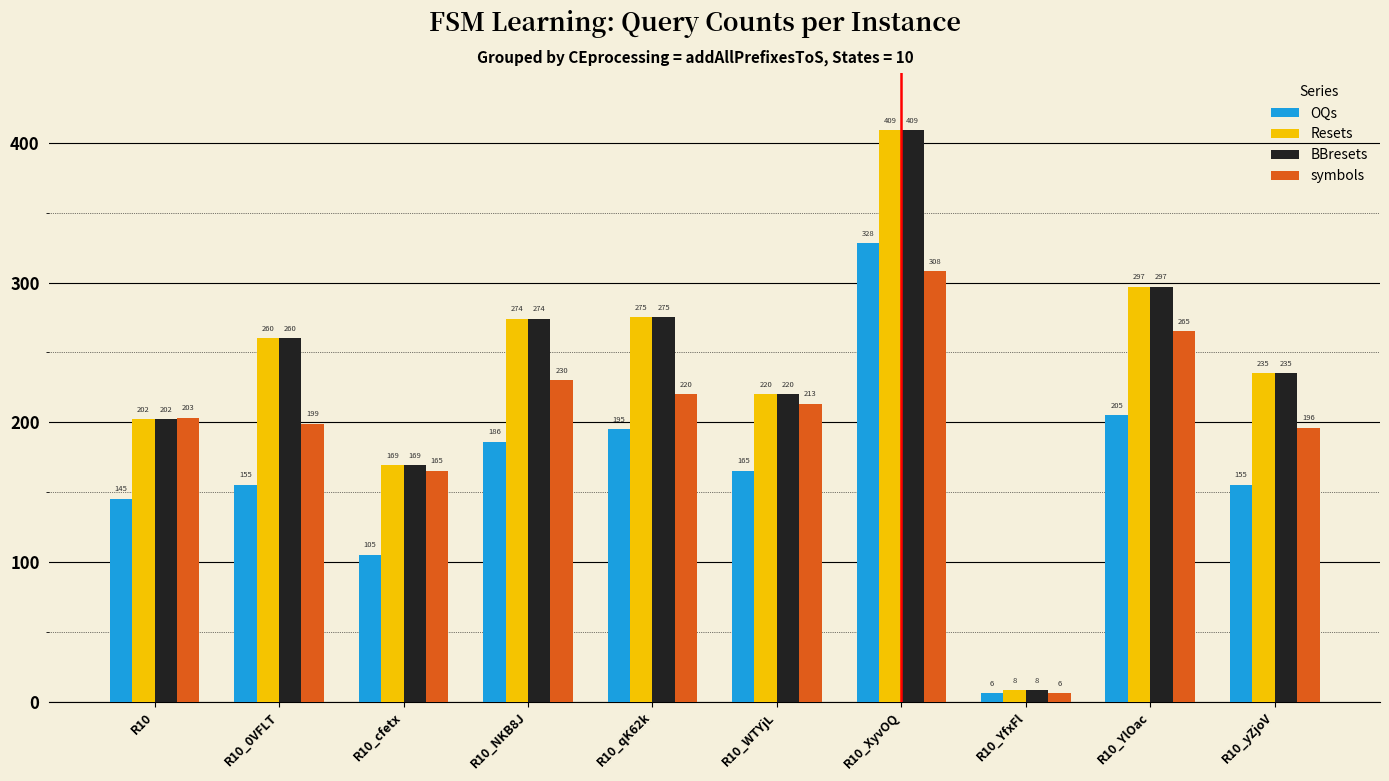

What is the value of the BBresets bar at the 2nd from the left?

260